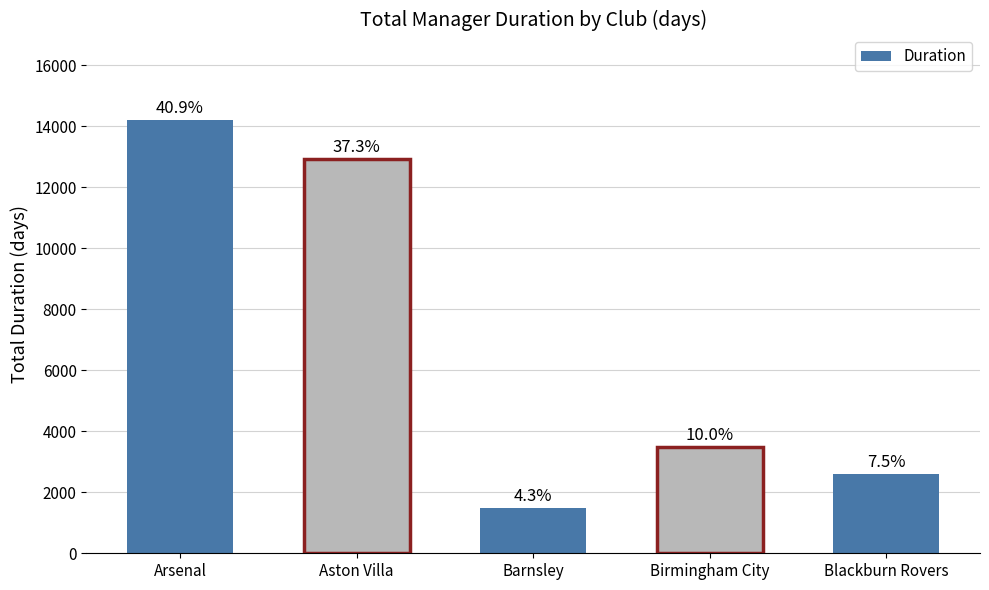

What is the sum of the values at Barnsley and Blackburn Rovers?

4089